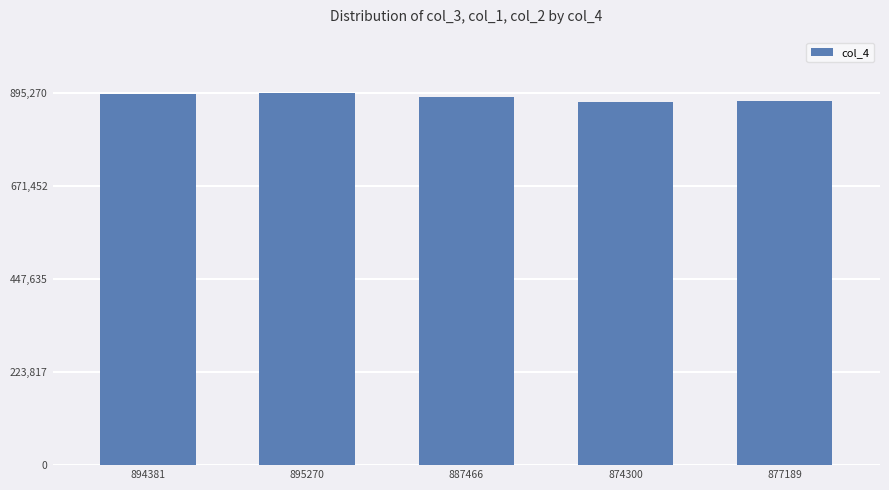

What is the difference between the maximum and minimum values?

20970